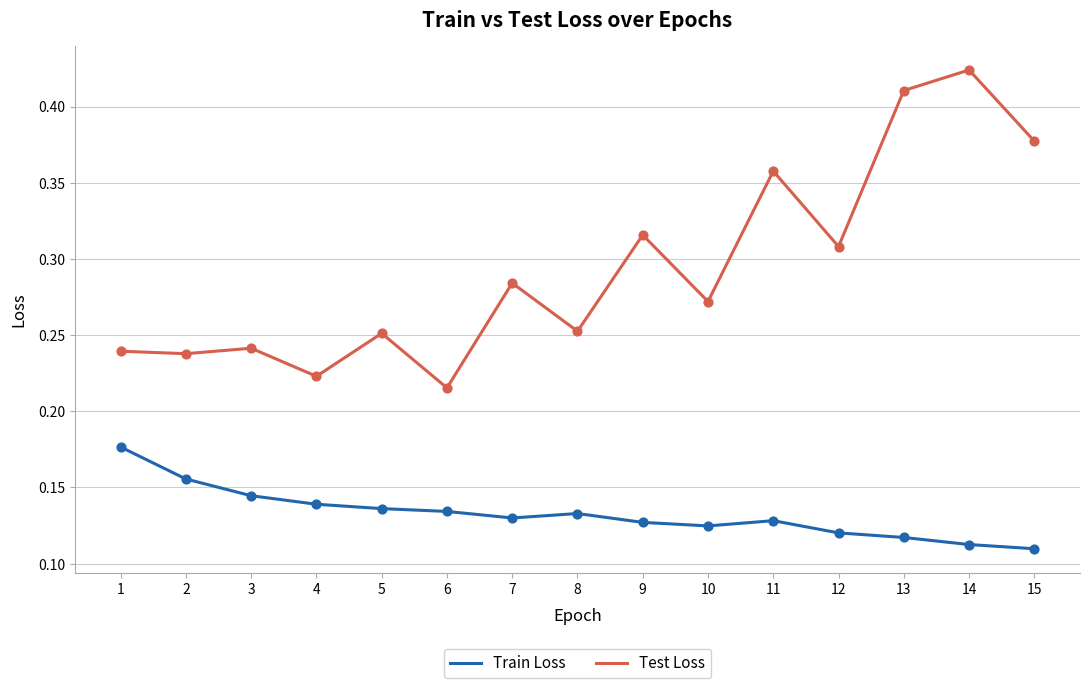

Between 8 and 15, which series saw the biggest shift?

Test Loss